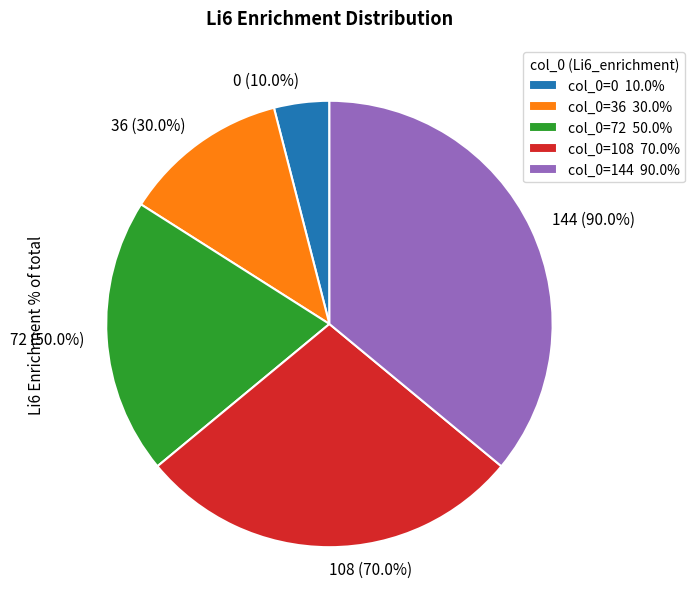

To the nearest percent, what is the combined percentage of 0 and 144?

40%